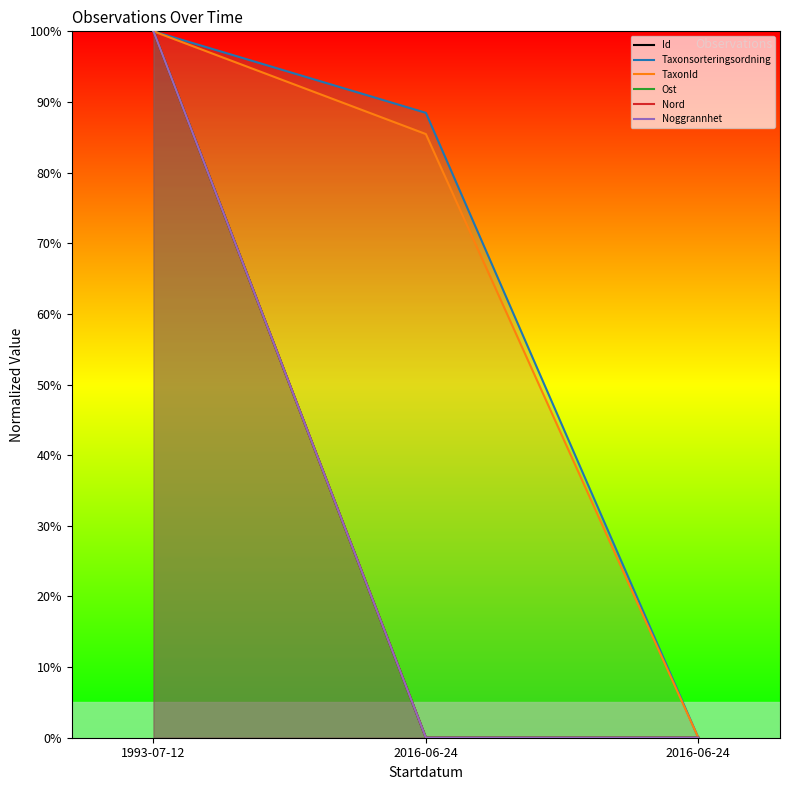

Reading left to right, extract all data points from this chart.

Id: 1993-07-12=100.0	2016-06-24=0.0	2016-06-24=0.0
Taxonsorteringsordning: 1993-07-12=100.0	2016-06-24=88.5	2016-06-24=0.0
TaxonId: 1993-07-12=100.0	2016-06-24=85.5	2016-06-24=0.0
Ost: 1993-07-12=100.0	2016-06-24=0.0	2016-06-24=0.0
Nord: 1993-07-12=100.0	2016-06-24=0.0	2016-06-24=0.0
Noggrannhet: 1993-07-12=100.0	2016-06-24=0.0	2016-06-24=0.0